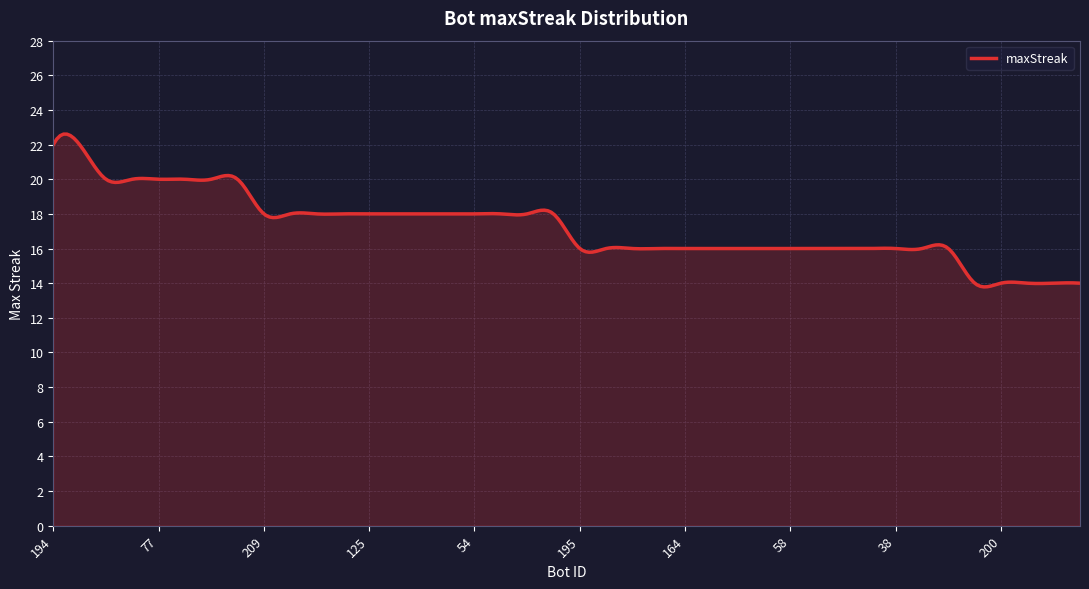

What is the maximum value shown in the chart?

22.6